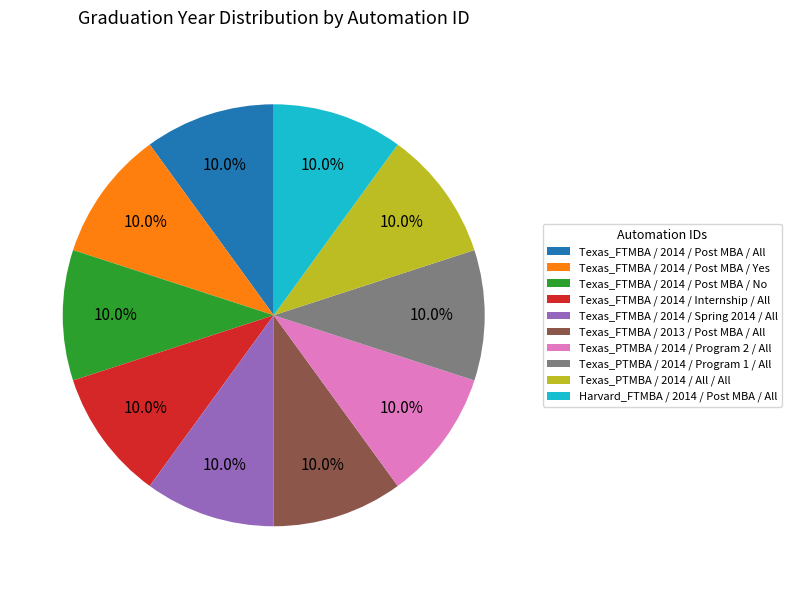

Combined, what portion of the pie is Texas_FTMBA / 2014 / Internship / All and Texas_FTMBA / 2013 / Post MBA / All?

20.0%